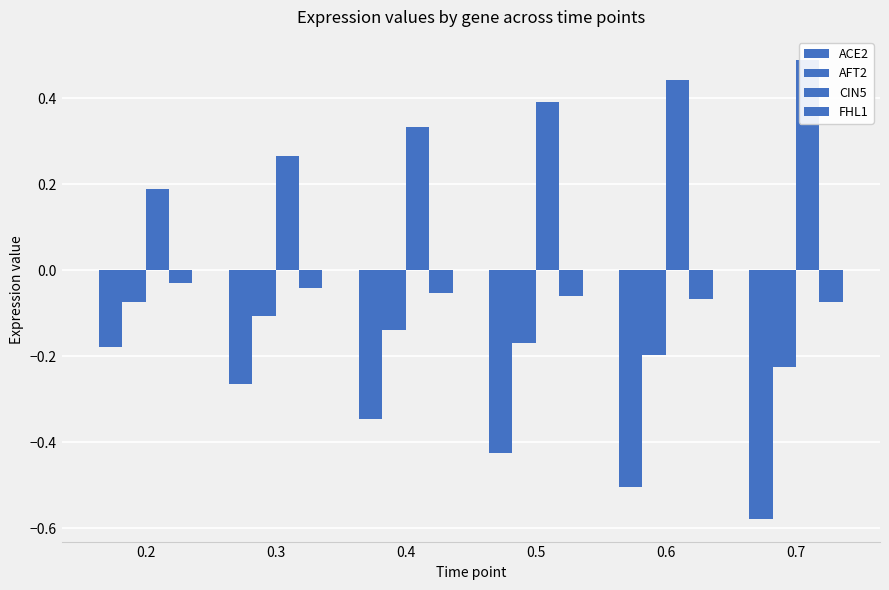

Reading right to left, what are all the values shown in this chart?

ACE2: 0.7=-0.6	0.6=-0.5	0.5=-0.4	0.4=-0.3	0.3=-0.3	0.2=-0.2
AFT2: 0.7=-0.2	0.6=-0.2	0.5=-0.2	0.4=-0.1	0.3=-0.1	0.2=-0.1
CIN5: 0.7=0.5	0.6=0.4	0.5=0.4	0.4=0.3	0.3=0.3	0.2=0.2
FHL1: 0.7=-0.1	0.6=-0.1	0.5=-0.1	0.4=-0.1	0.3=-0.0	0.2=-0.0